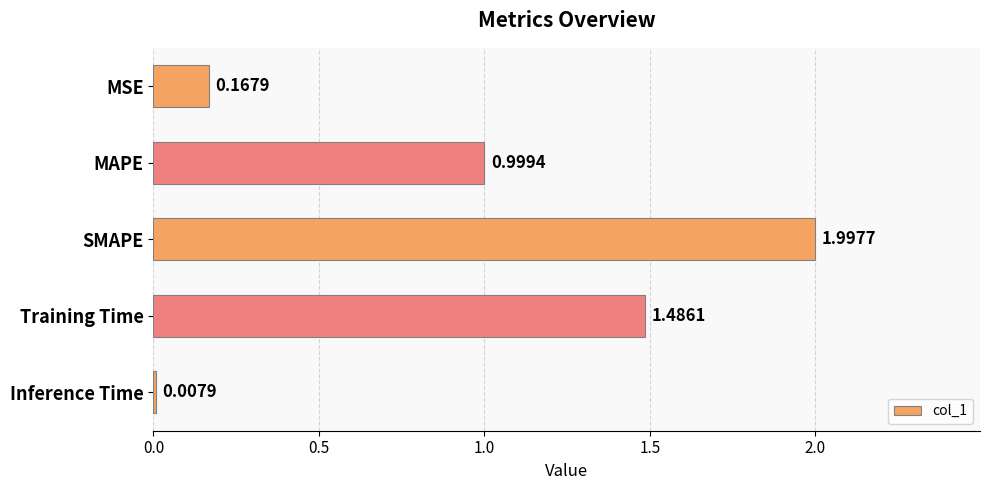

Which label corresponds to the largest value in the chart?

SMAPE